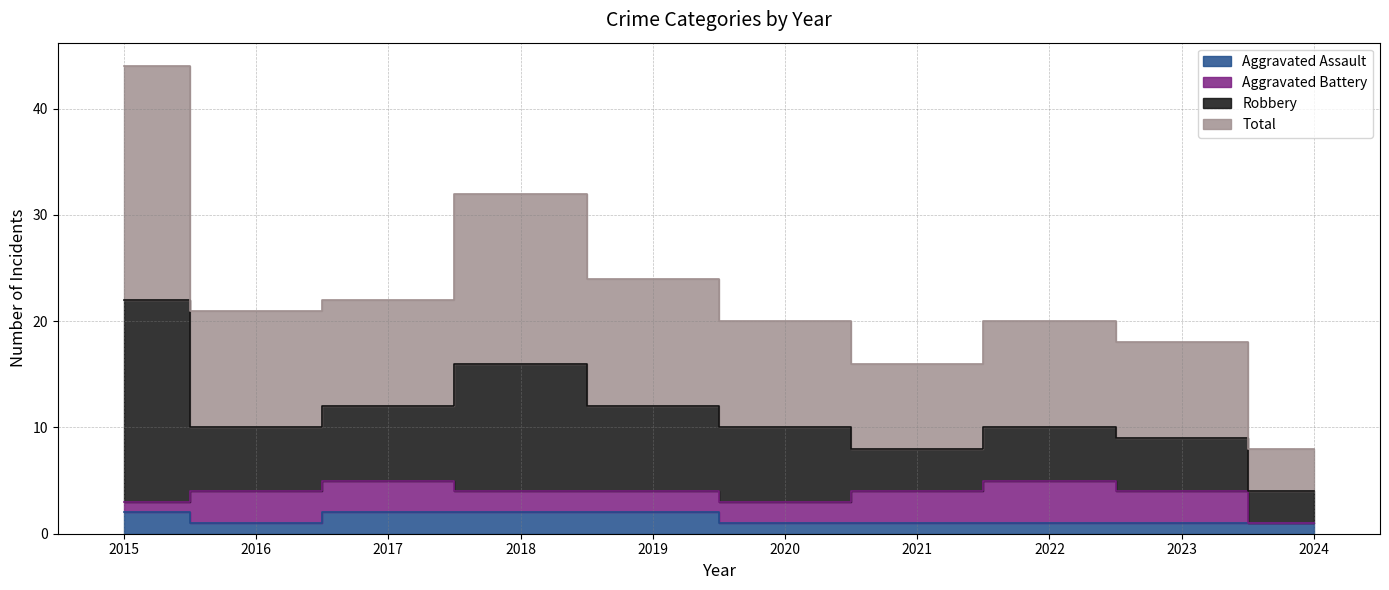

How many data points in Total are above 21?

4